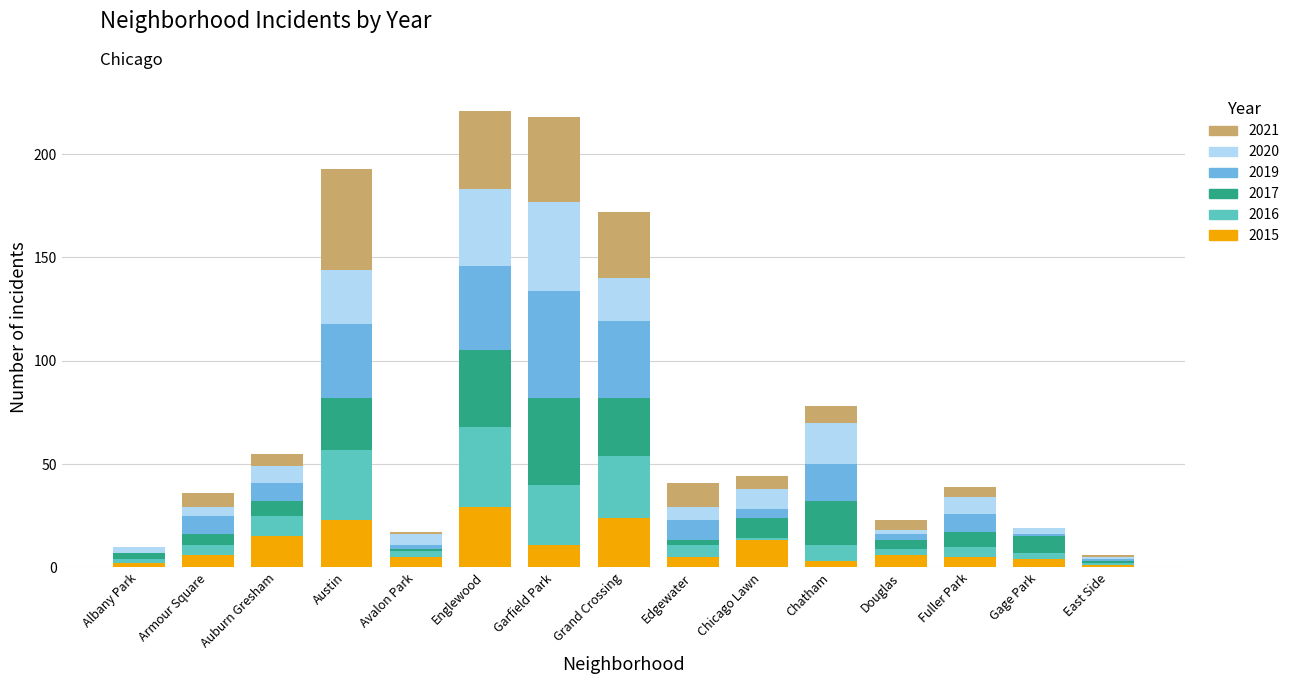

What is the total value across all series at Englewood?

221